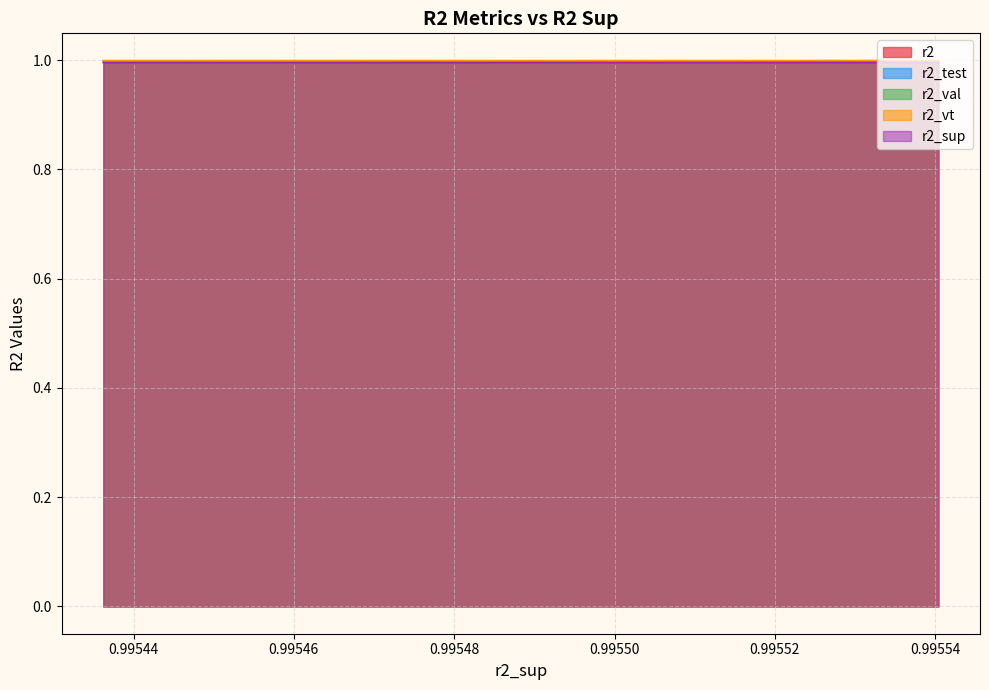

What is the smallest value displayed?

1.0